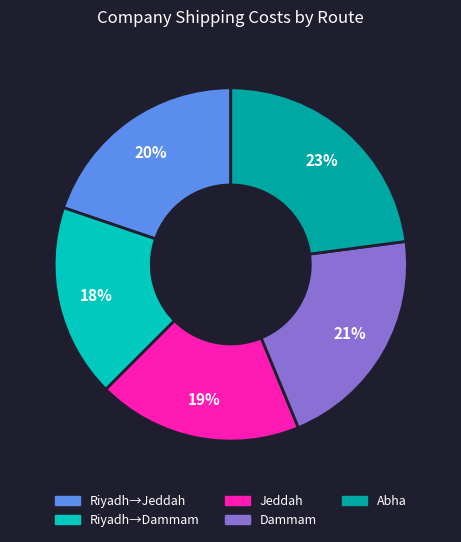

To the nearest percent, what is the average slice percentage?

20%